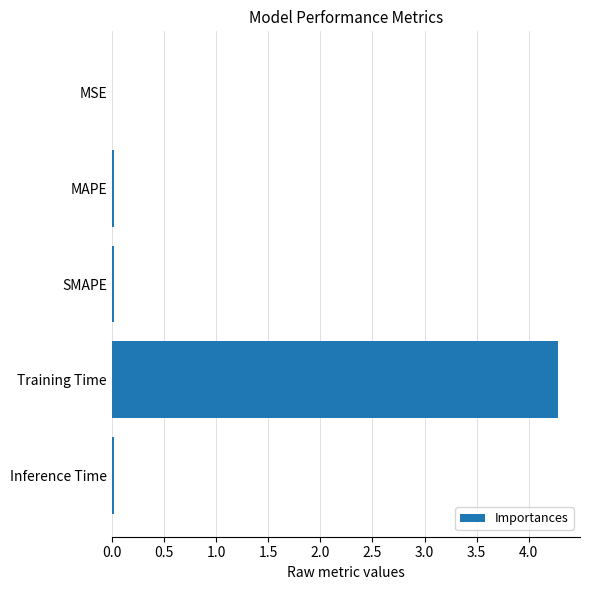

How many distinct data groups are displayed?

1